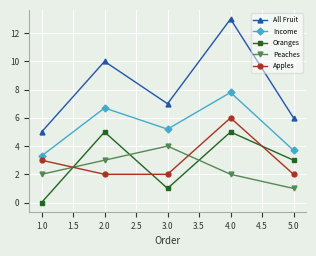

What is the sum of all Apples values?

15.0